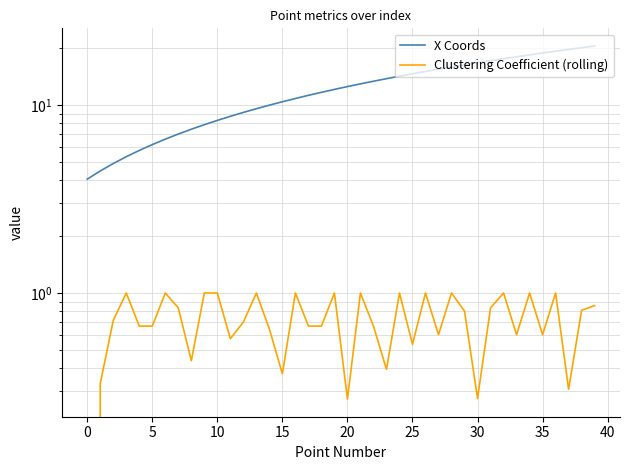

How many categories are shown in the chart?

40